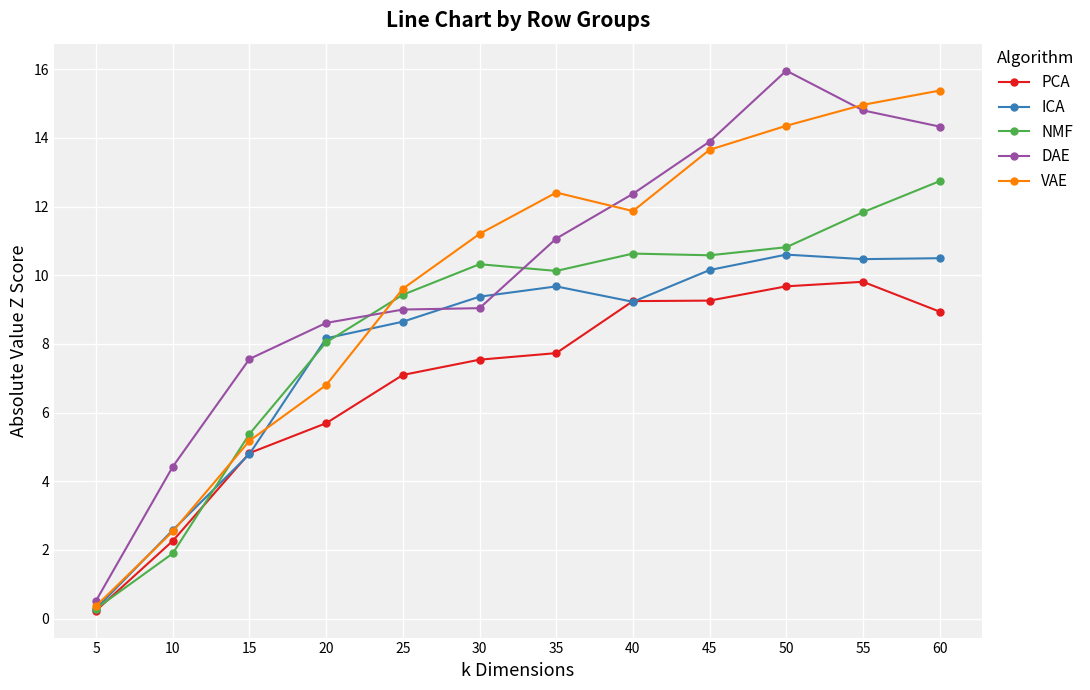

List the labels in order of VAE value, largest first.

60, 55, 50, 45, 35, 40, 30, 25, 20, 15, 10, 5